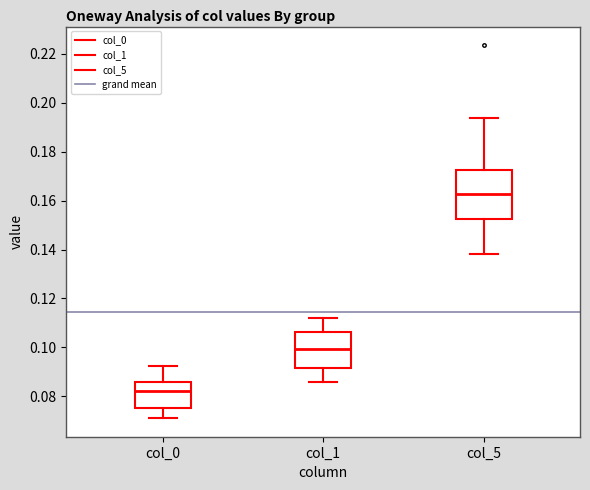

Where is the upper edge of the box for col_0 on the y-axis? The values are not printed on the chart, so give them approximately, as read against the axis.

0.086